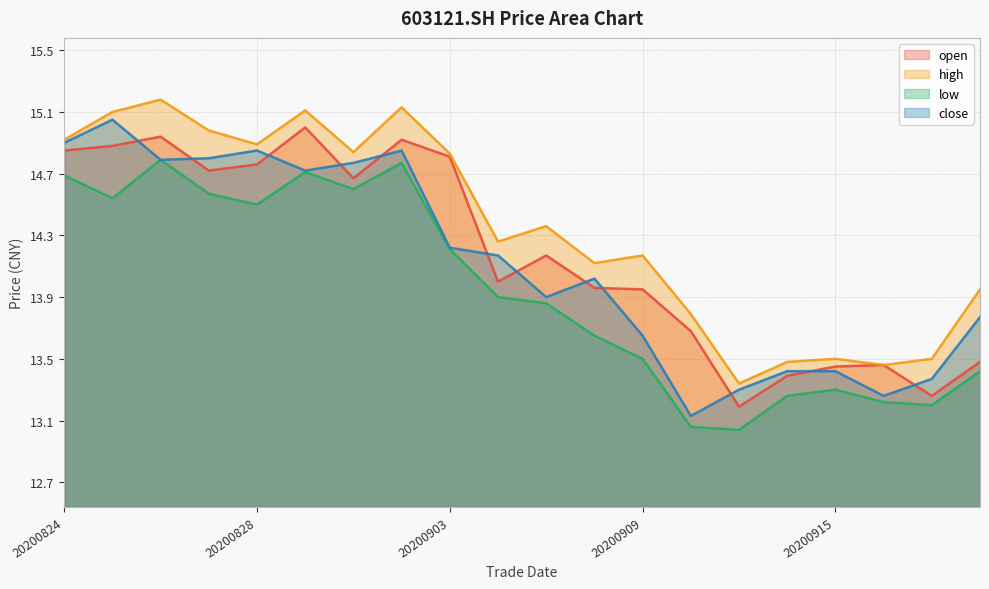

How many intersections are there between close and open?

12